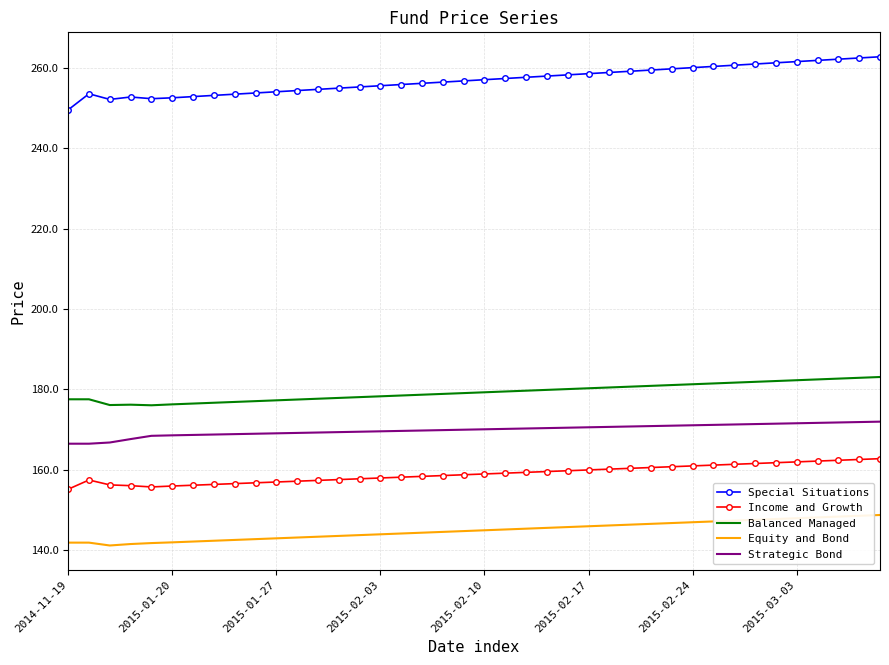

Which series has the largest range (max minus min)?

Special Situations